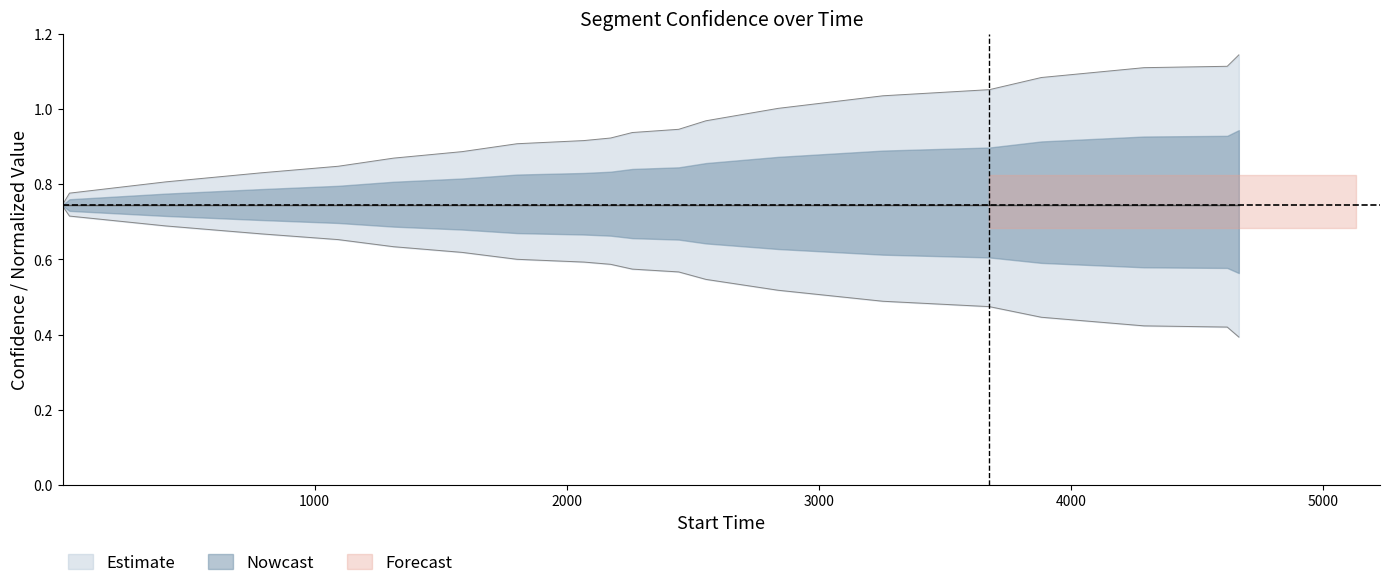

Is it true that stop_time equals 0.9 at 8?

False